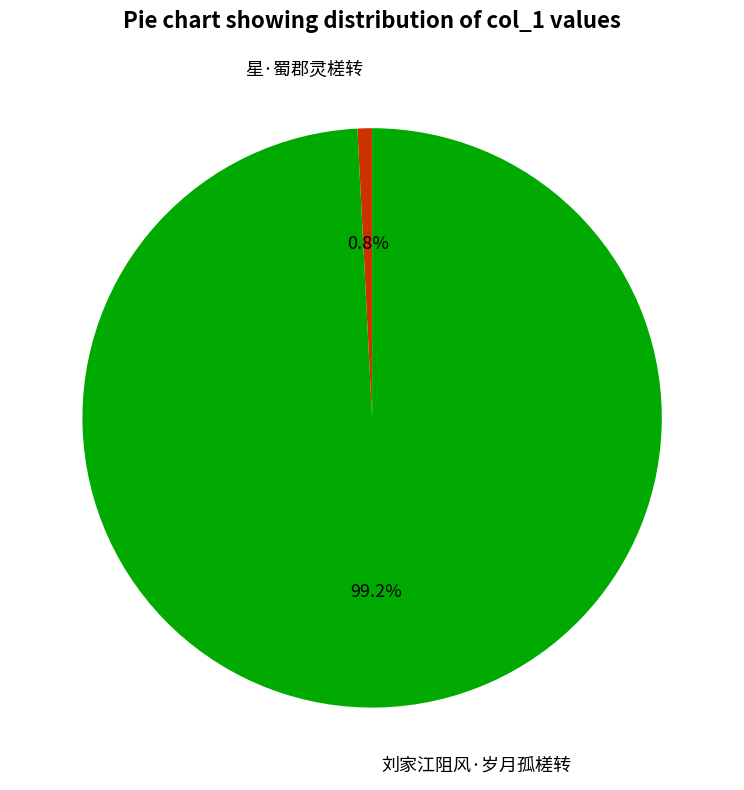

To the nearest percent, what is the difference between the 刘家江阻风·岁月孤槎转 and 星·蜀郡灵槎转 slice percentages?

98%